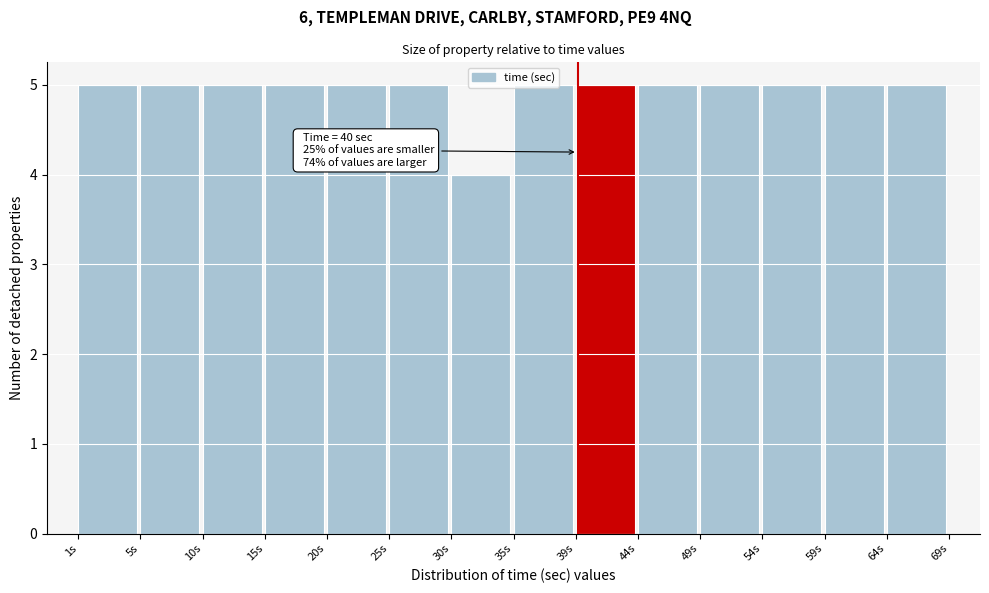

Between 30s and 39s, which is larger?

39s